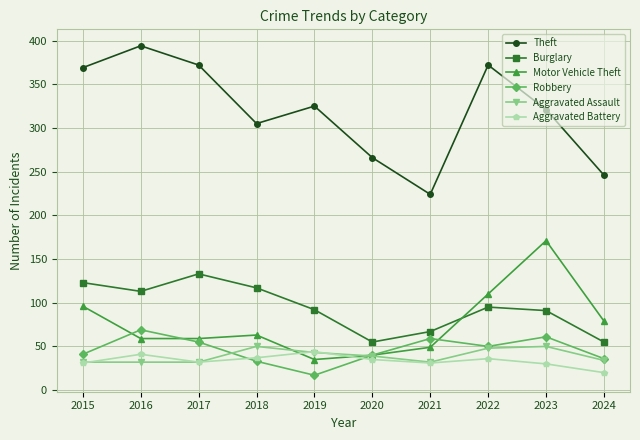

At which category does Robbery reach its first local peak?

2016